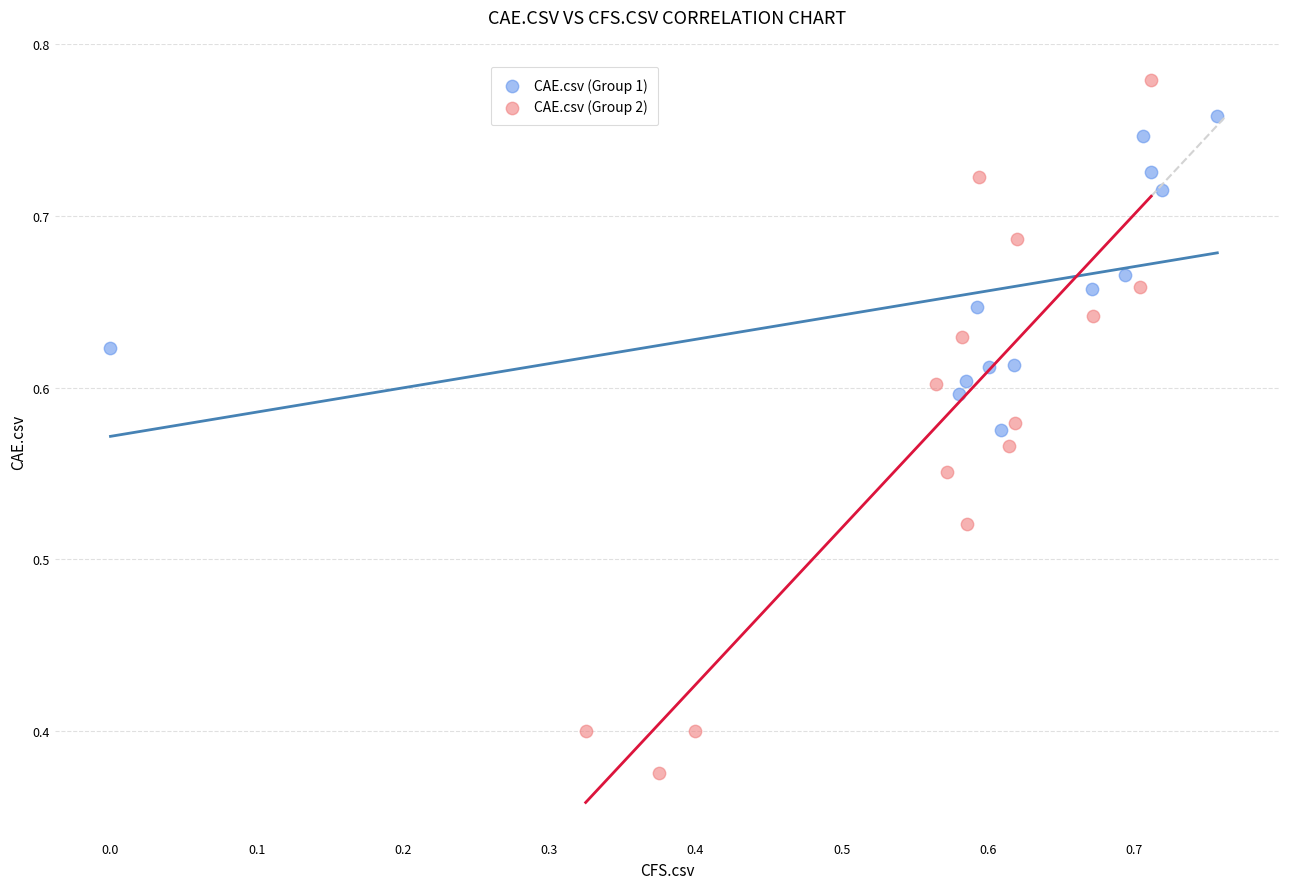

What are all the series names shown in the legend?

CAE.csv (Group 1), CAE.csv (Group 2)